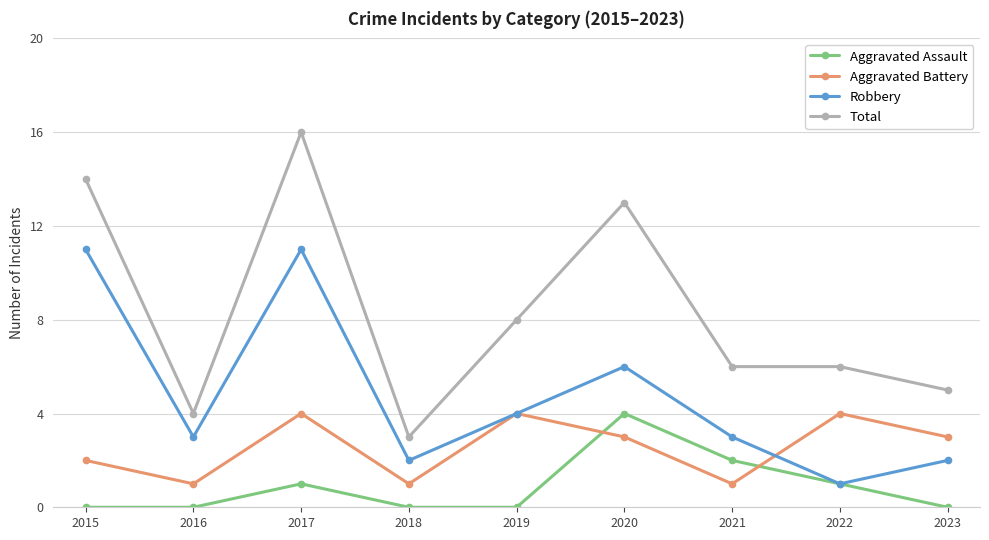

What is the spread (max minus min) of values at 2016?

4